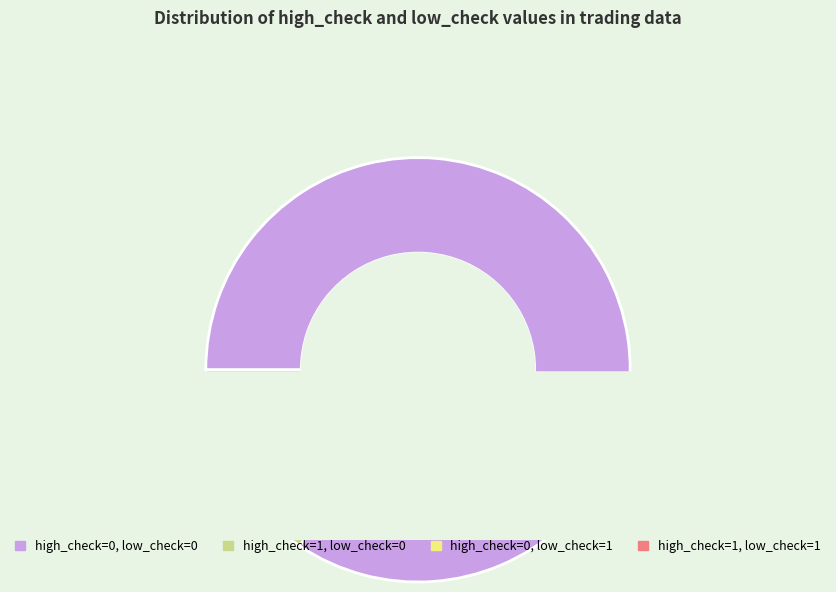

Which category accounts for the majority?

low_check=0, high_check=0